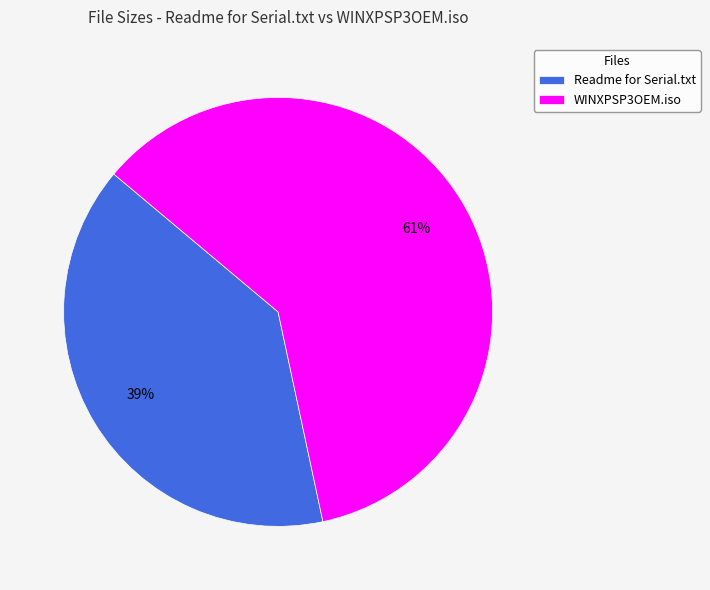

Count the number of slices in the pie.

2